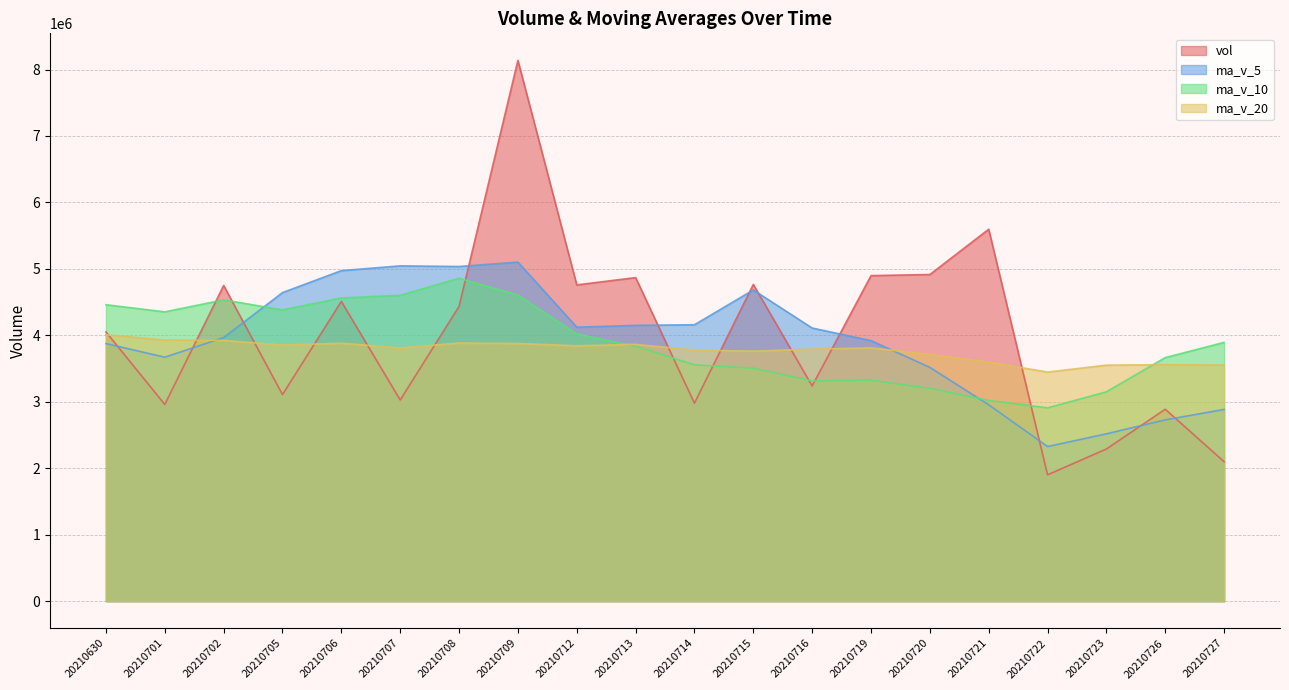

Reading left to right, what are all the values shown in this chart?

vol: 20210630=4051822.0	20210701=2959697.5	20210702=4750203.9	20210705=3108162.9	20210706=4510615.1	20210707=3026826.5	20210708=4435034.4	20210709=8137564.0	20210712=4759012.5	20210713=4868713.9	20210714=2979235.5	20210715=4766196.8	20210716=3238630.8	20210719=4898649.0	20210720=4915329.4	20210721=5596813.8	20210722=1901284.3	20210723=2289694.1	20210726=2888186.0	20210727=2098427.3
ma_v_5: 20210630=3876100.3	20210701=3671101.2	20210702=3966168.6	20210705=4643640.6	20210706=4973810.5	20210707=5045430.3	20210708=5035912.1	20210709=5102144.5	20210712=4122357.9	20210713=4150285.2	20210714=4159608.3	20210715=4683124.0	20210716=4110141.5	20210719=3920354.1	20210720=3518261.5	20210721=2954881.1	20210722=2327213.4	20210723=2517951.0	20210726=2728170.5	20210727=2885548.9
ma_v_10: 20210630=4460765.3	20210701=4353506.6	20210702=4534156.6	20210705=4382999.3	20210706=4562047.9	20210707=4602519.3	20210708=4859518.0	20210709=4606143.0	20210712=4021356.0	20210713=3834273.4	20210714=3557244.7	20210715=3505168.7	20210716=3314046.2	20210719=3324262.3	20210720=3201905.2	20210721=3019855.0	20210722=2909556.6	20210723=3150174.5	20210726=3665210.8	20210727=3894217.4
ma_v_20: 20210630=4009005.0	20210701=3929337.7	20210702=3924101.4	20210705=3853630.8	20210706=3881976.5	20210707=3811187.1	20210708=3884537.3	20210709=3878158.7	20210712=3843283.4	20210713=3864245.4	20210714=3777316.1	20210715=3762181.4	20210716=3791936.6	20210719=3811581.3	20210720=3712824.3	20210721=3597804.7	20210722=3447507.8	20210723=3551479.2	20210726=3558730.8	20210727=3552547.5